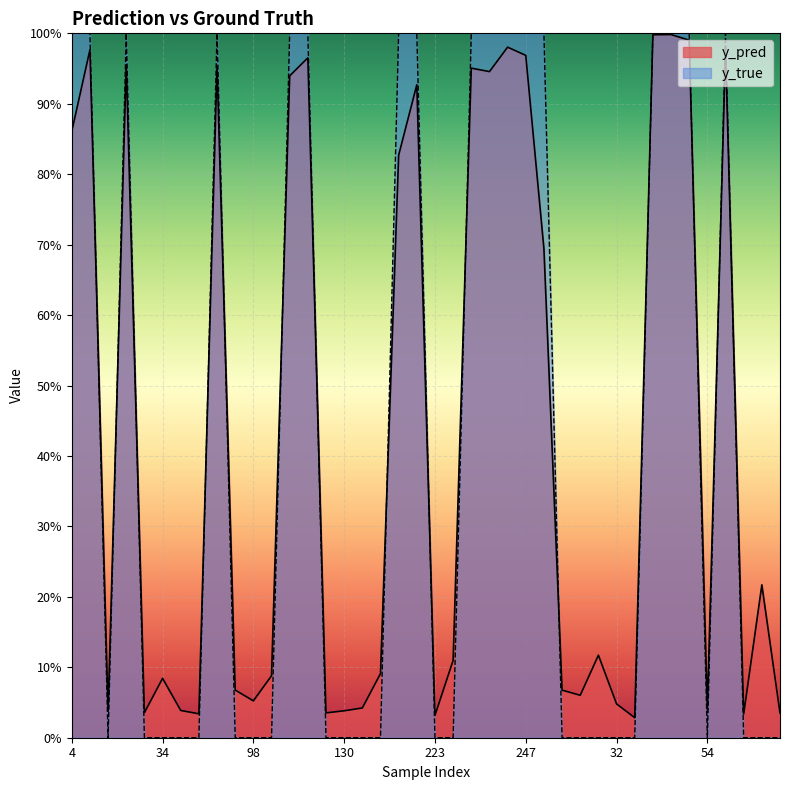

What is the label of the 36th point from the right?

27